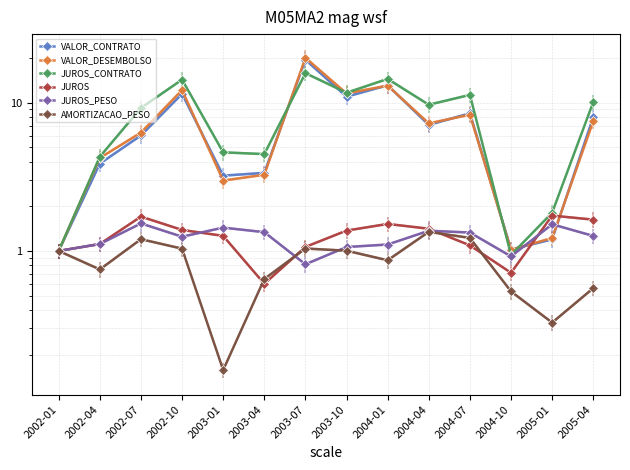

What is the average value of the VALOR_CONTRATO series?

7.0